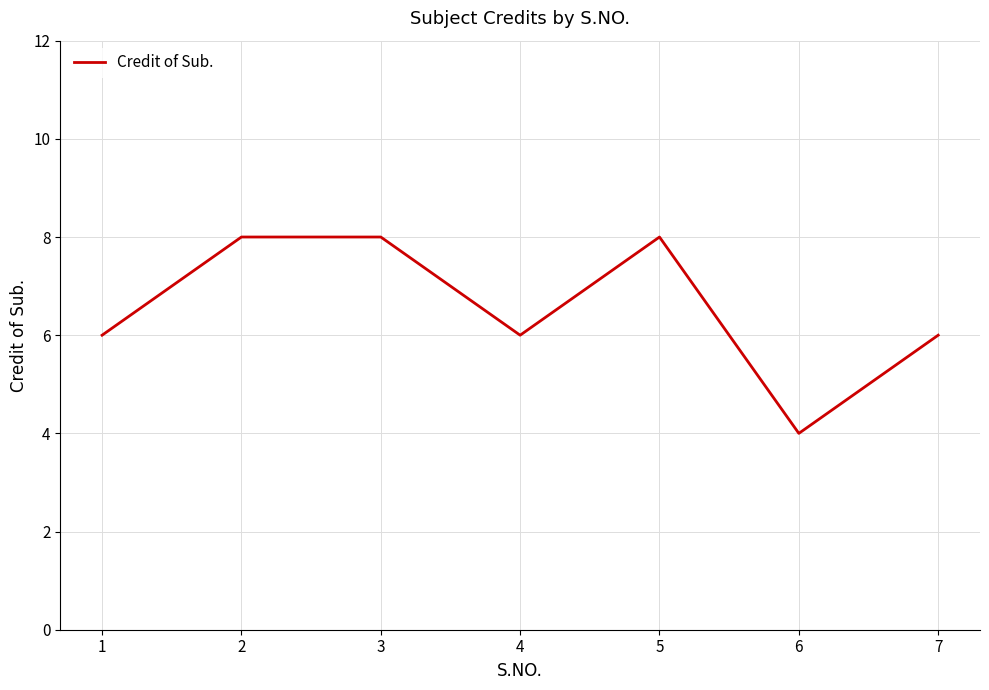

True or false: the data shows 4 at 3.

False